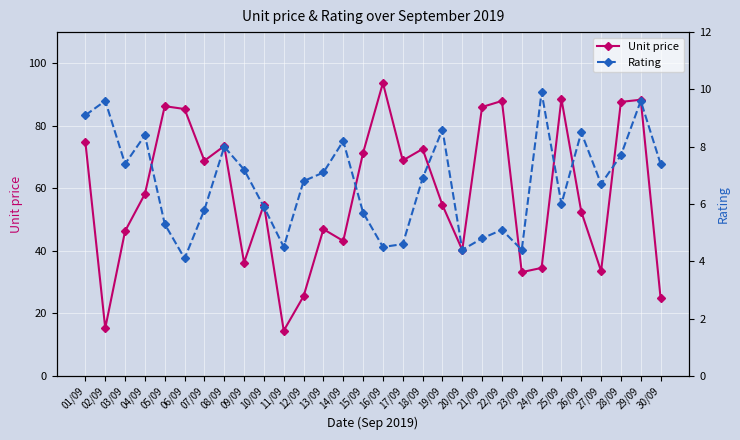

What are all the series names shown in the legend?

Unit price, Rating